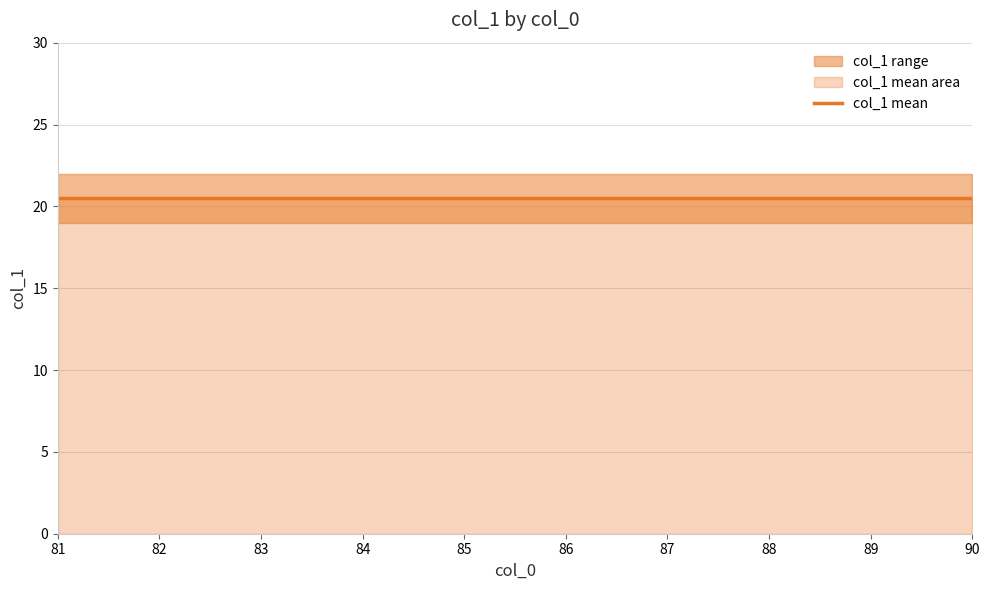

What is the sum of all values?

820